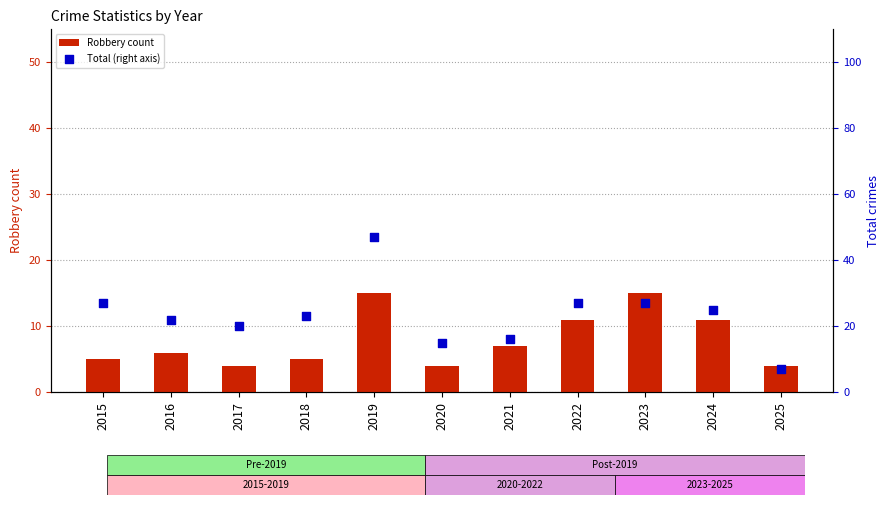

Which series reaches the minimum Y coordinate?

Robbery count